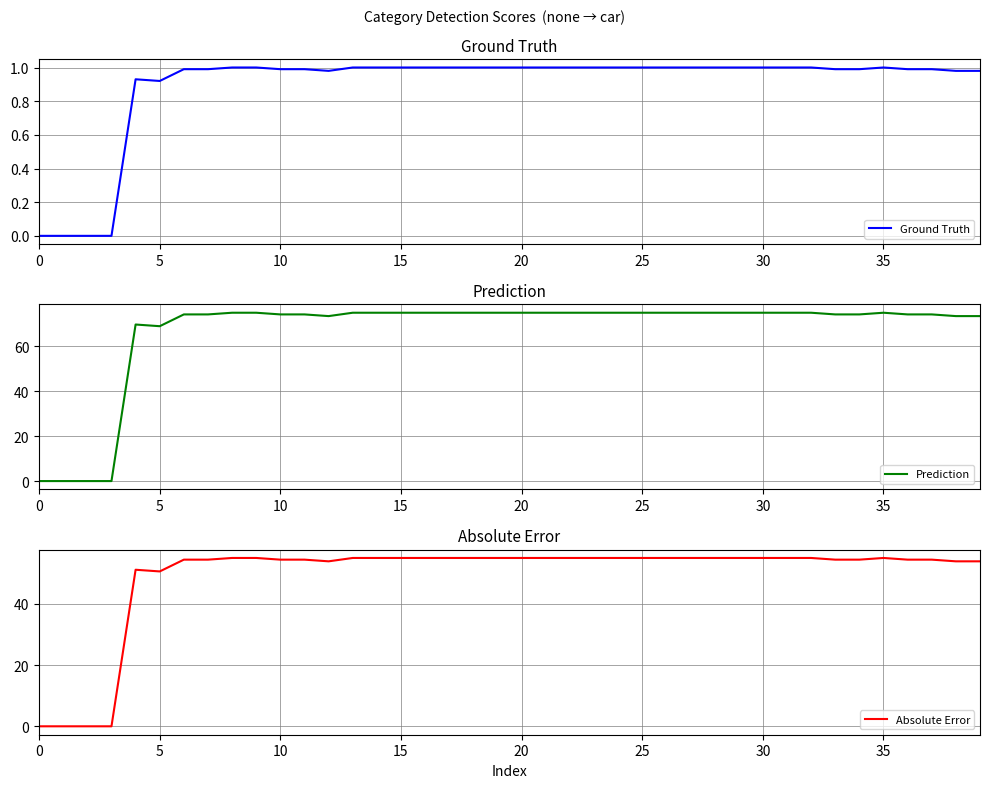

Which series has the widest spread of values?

Prediction